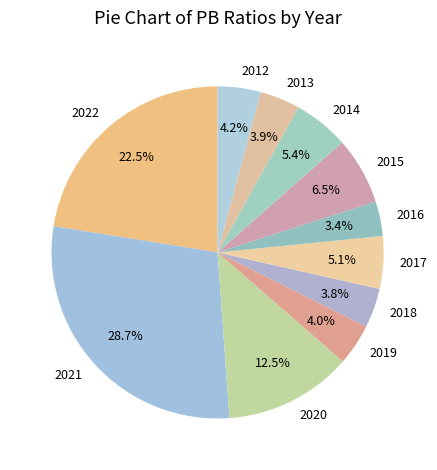

How many slices are in this pie chart?

11